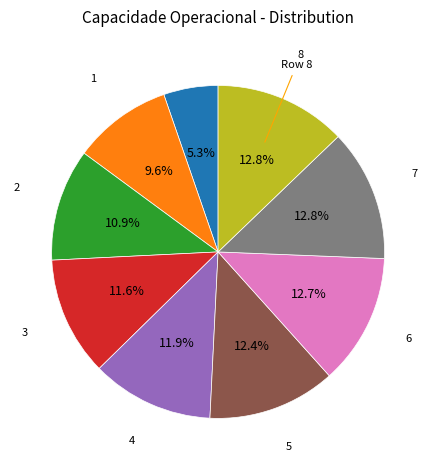

Does any single category account for the majority?

No